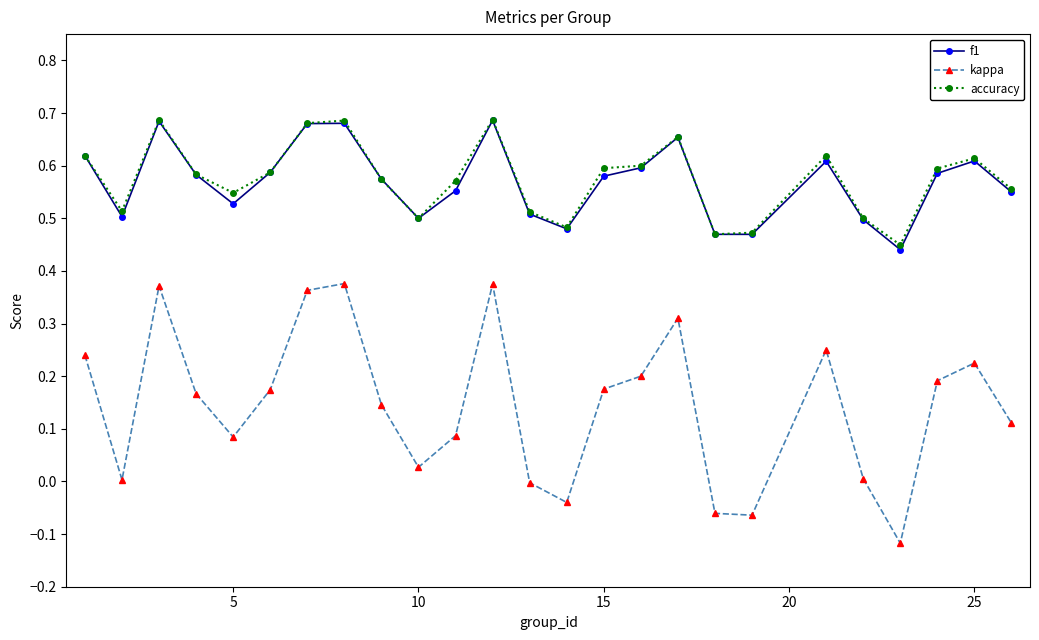

True or false: kappa has more than 2 interior local peaks.

True